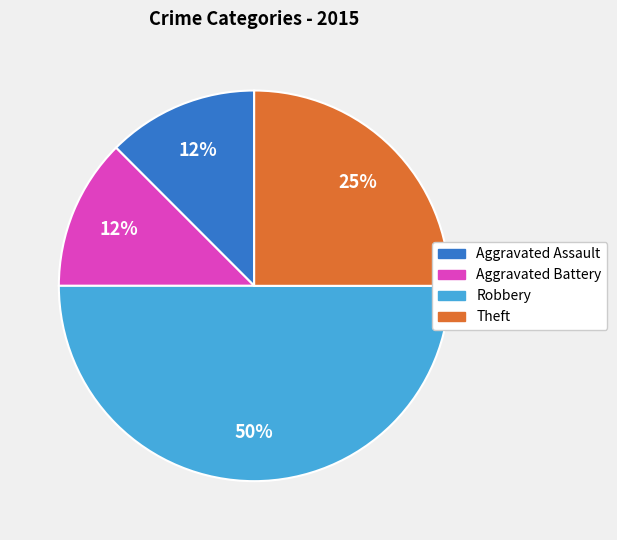

Count the number of slices in the pie.

4